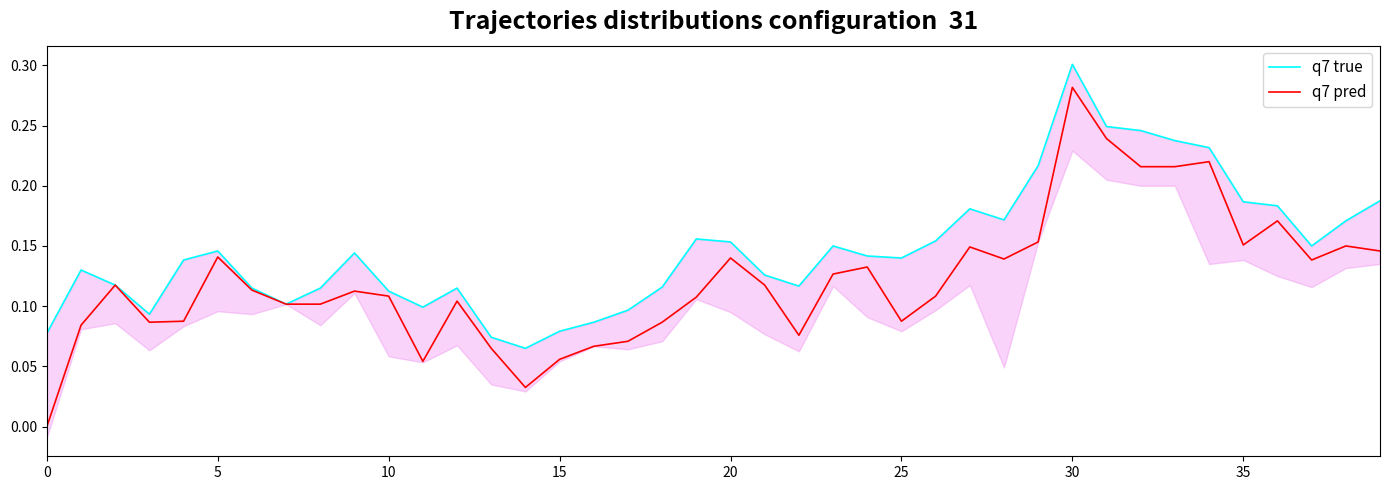

What is the approximate value of q7 pred at 21?

0.1